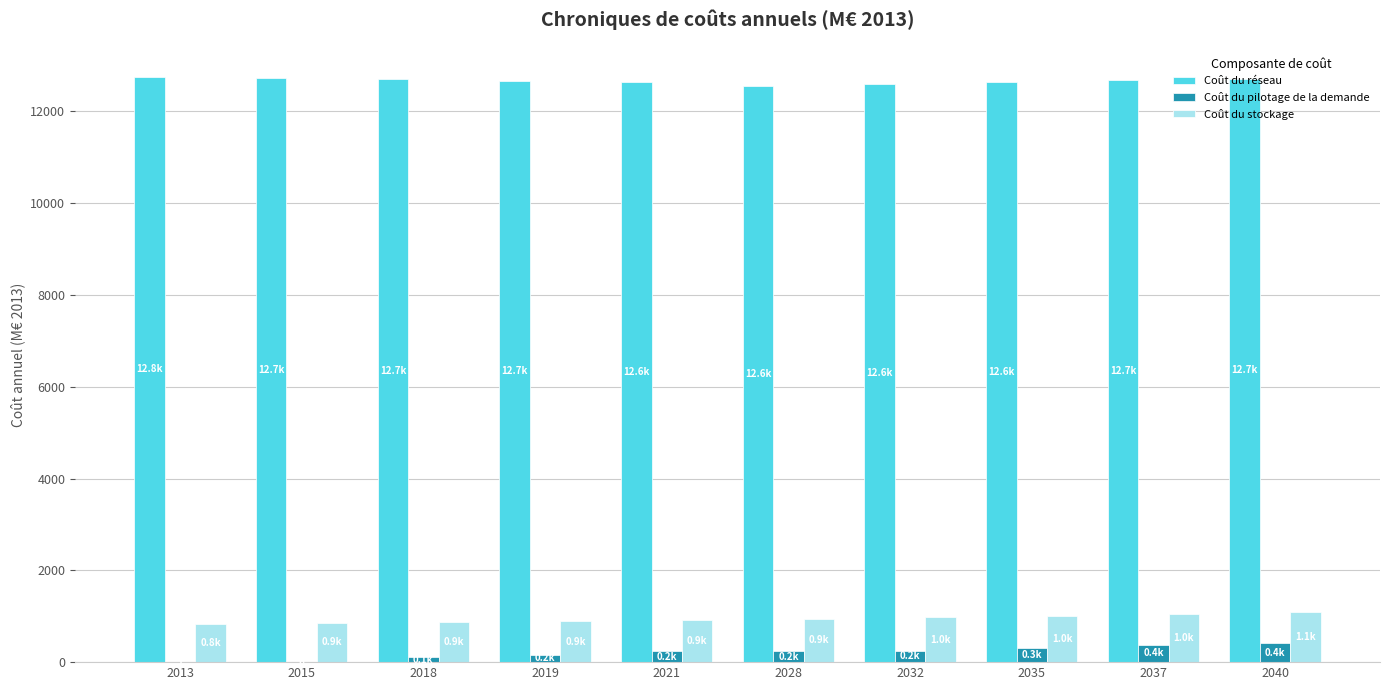

How many categories are shown in the chart?

10